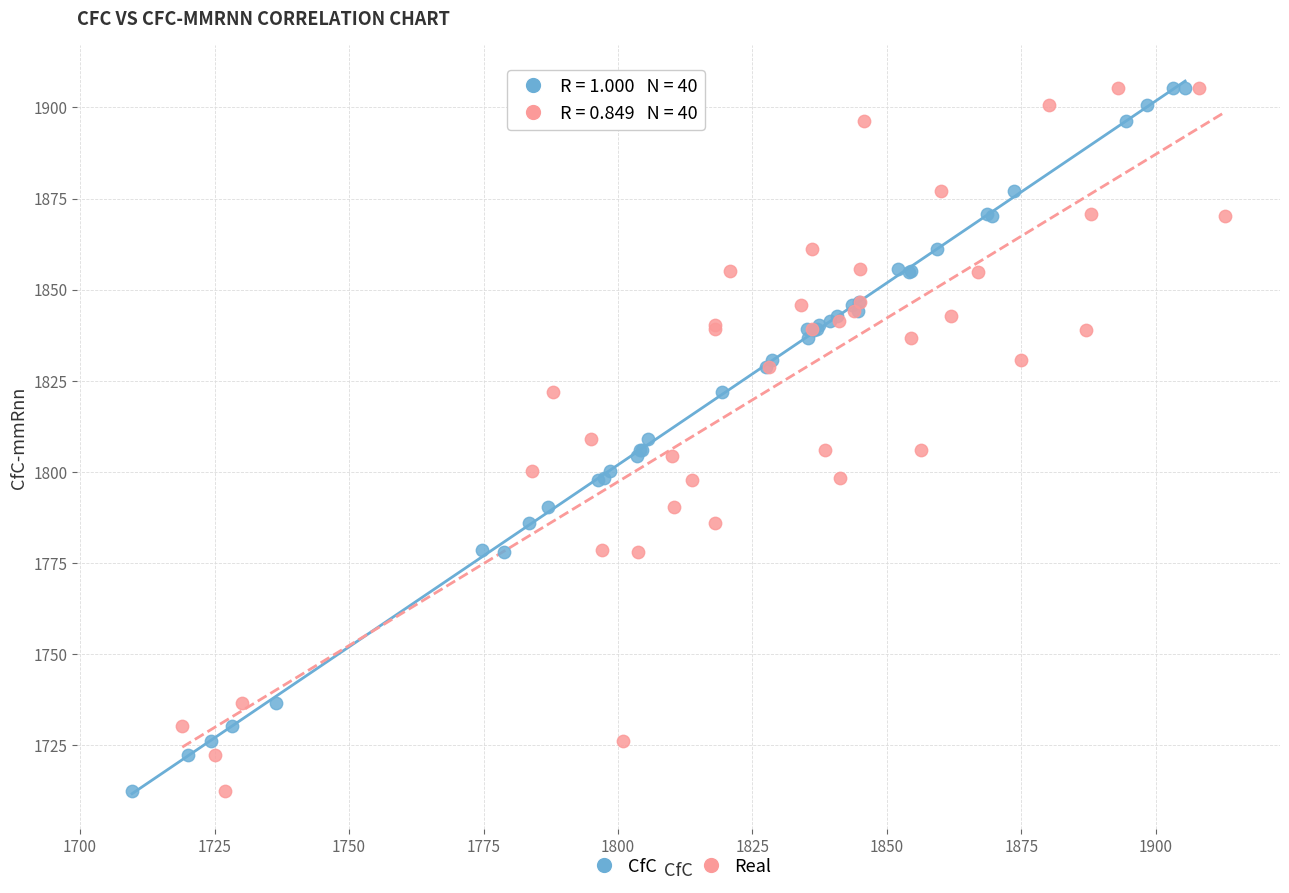

What are all the series names shown in the legend?

CfC, Real